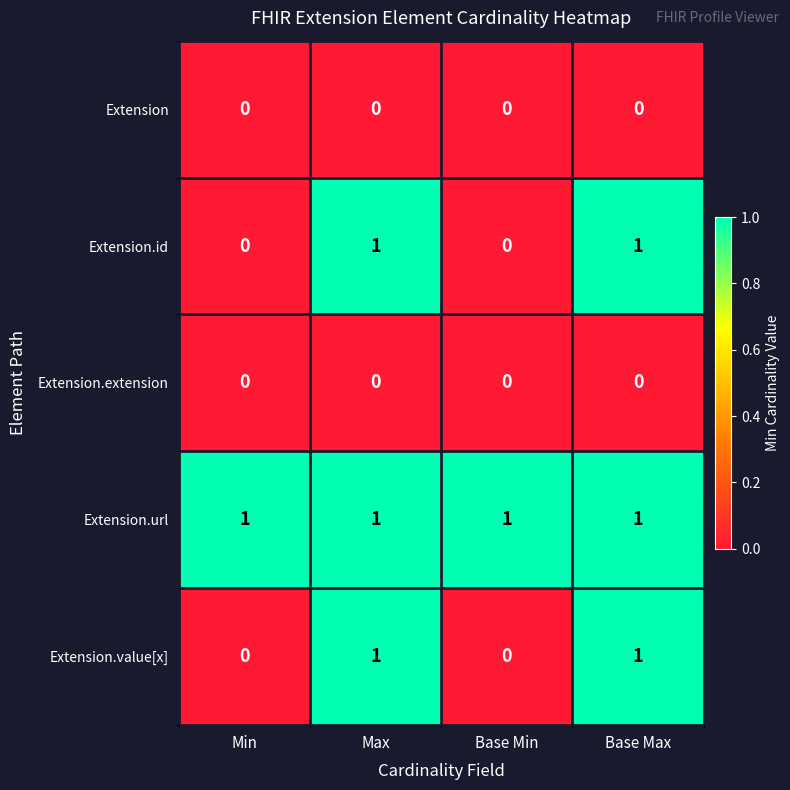

Which series has the largest total across all categories?

Extension.url